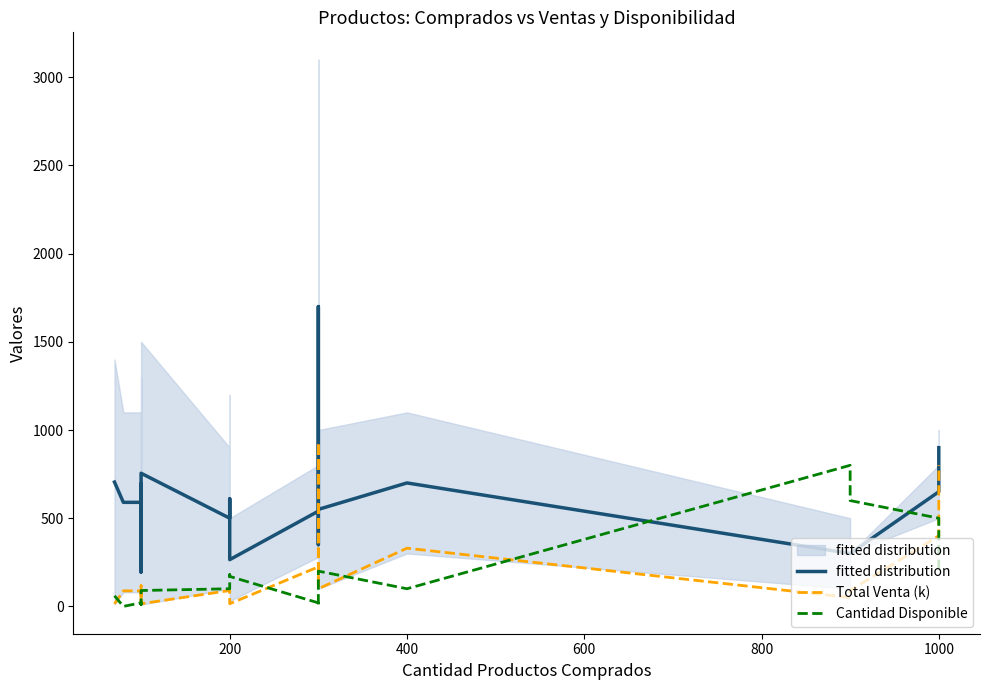

True or false: Total Venta (k) and fitted distribution cross at least once.

False